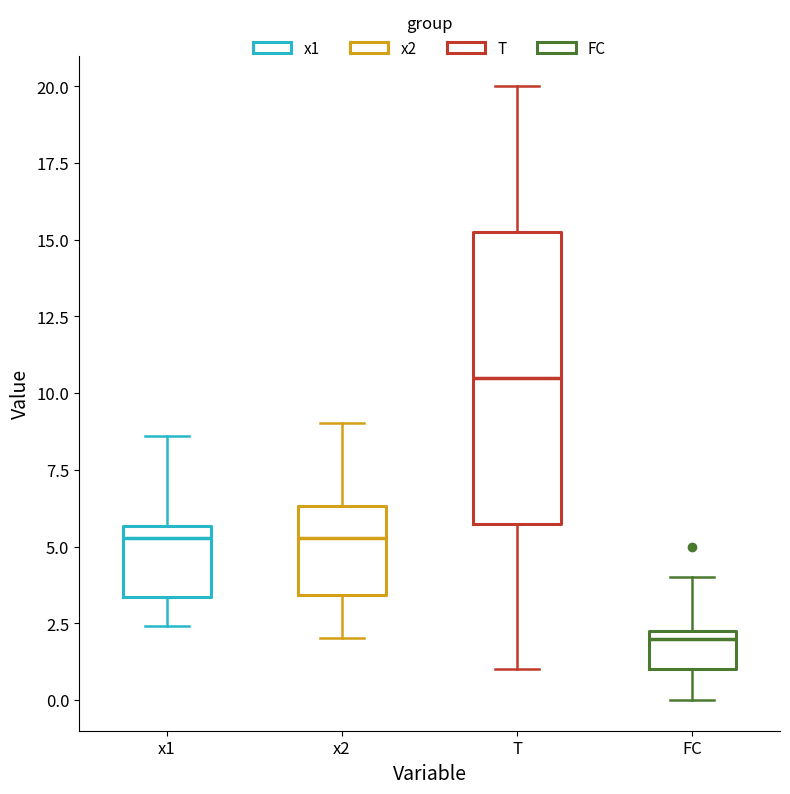

Reading left to right, read every box against the y-axis: the position of its median line, the range the box covers, and the ends of its whiskers. The values are not printed on the chart, so give them approximately, as read against the axis.

x1: median 5.5 (just below the box's upper edge), box 3.5 to 5.5, whiskers 2.5 to 8.5
x2: median 5.5, box 3.5 to 6.5, whiskers 2.0 to 9.0
T: median 10.5, box 6.0 to 15.5, whiskers 1.0 to 20.0
FC: median 2.0, box 1.0 to 2.5, whiskers 0.0 to 4.0